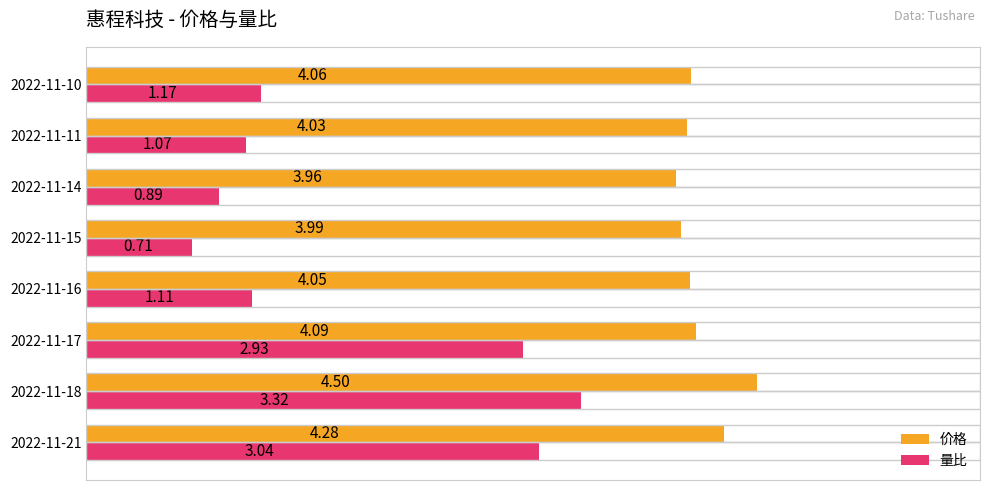

What is the difference between the maximum and minimum values in the 量比 series?

2.6